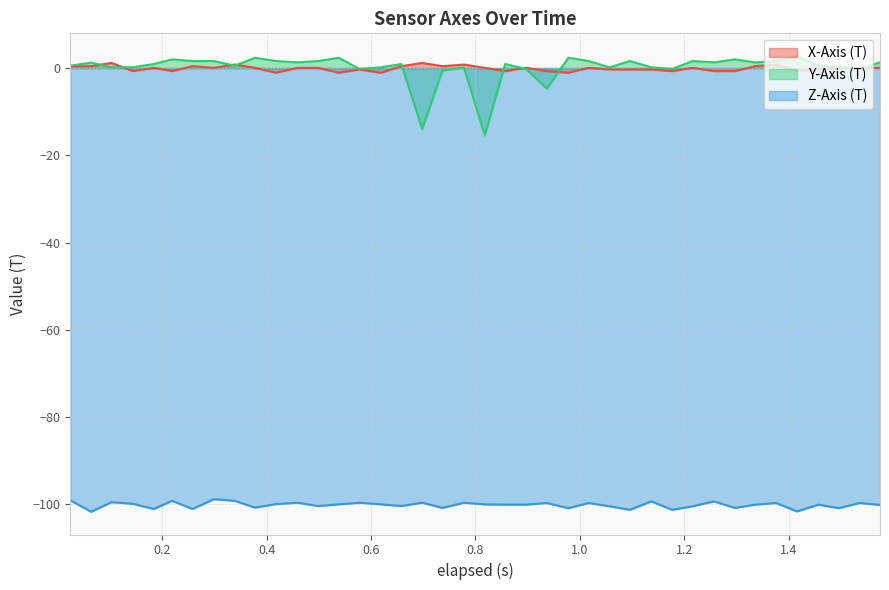

What is the smallest value displayed?

-101.7